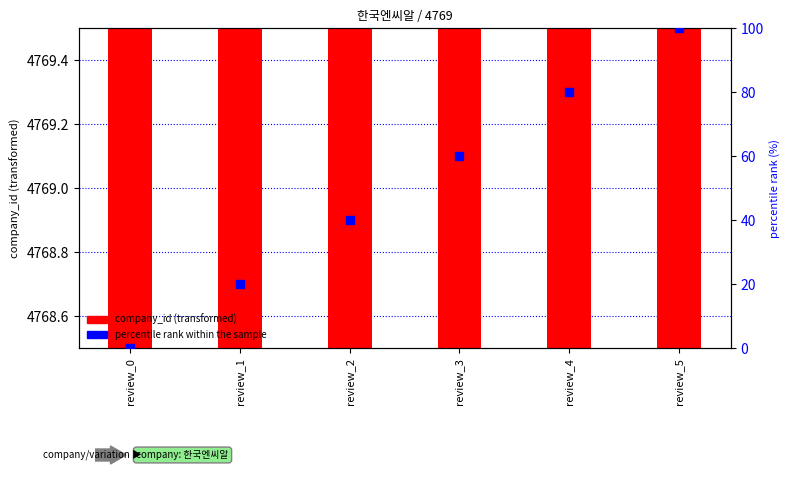

Which series has the largest Y range (max minus min)?

percentile rank within the sample